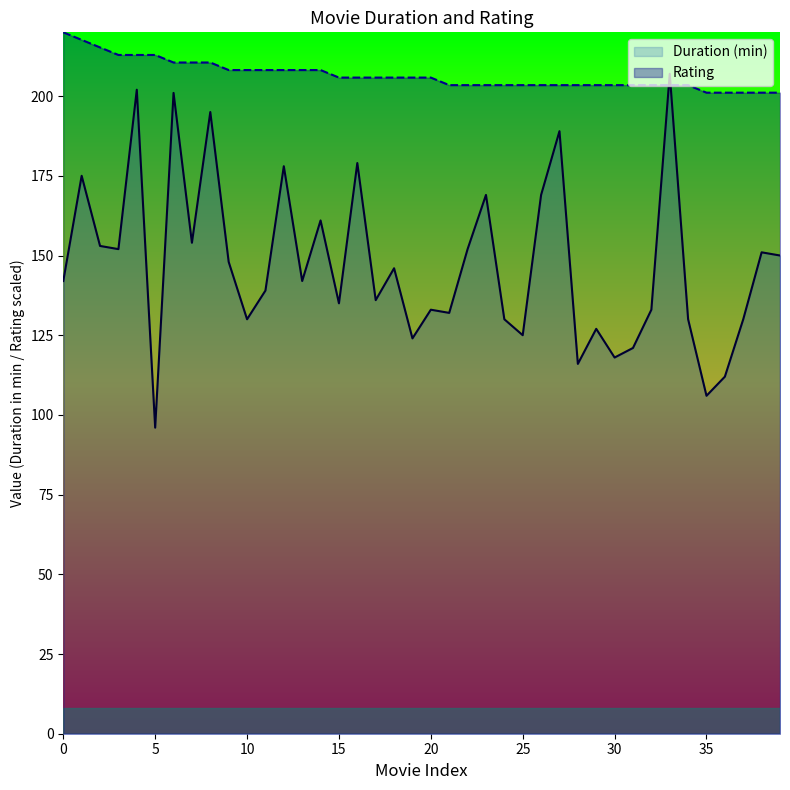

At 26, list the series in order from largest to smallest.

Rating, Duration (min)